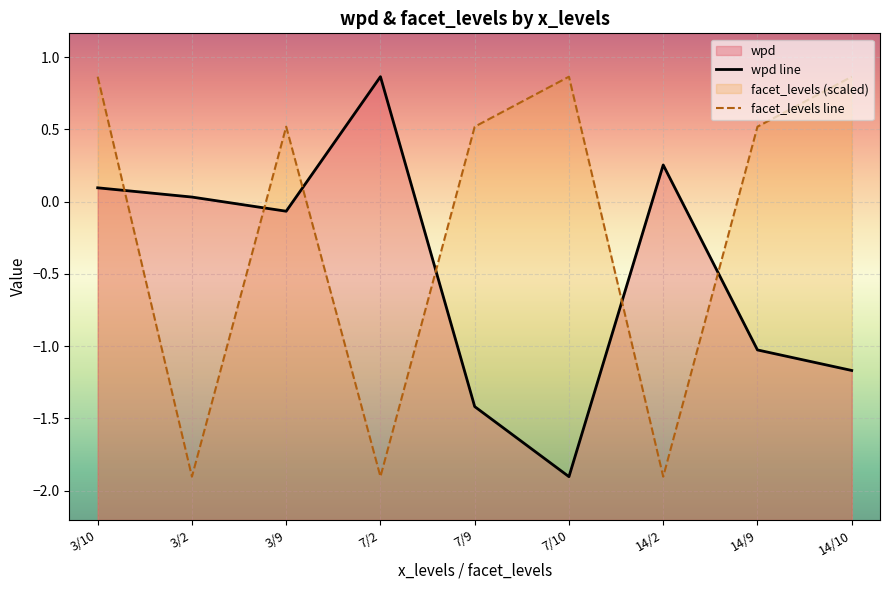

Reading left to right, transcribe all the data shown in this chart.

wpd line: 0.1	0.0	-0.1	0.9	-1.4	-1.9	0.3	-1.0	-1.2
facet_levels line: 0.9	-1.9	0.5	-1.9	0.5	0.9	-1.9	0.5	0.9